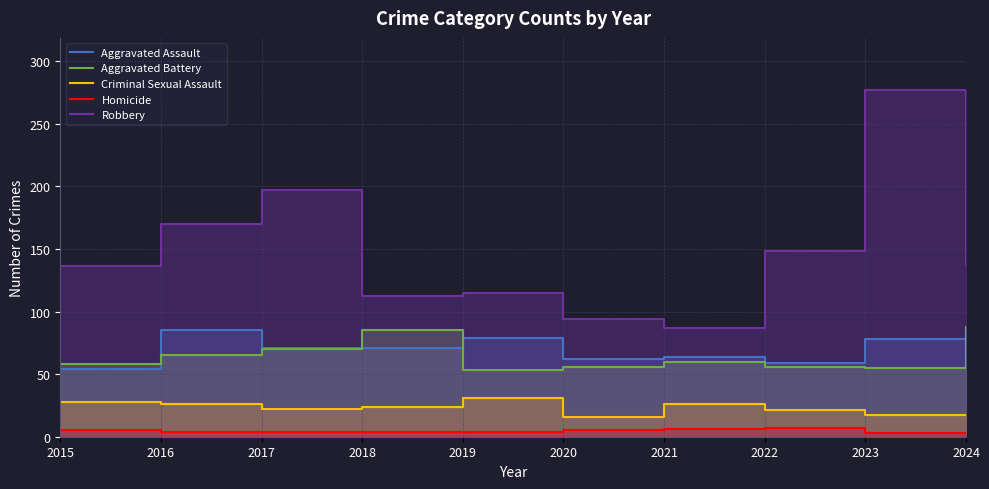

What is the difference between the second highest and minimum values in the Homicide series?

3